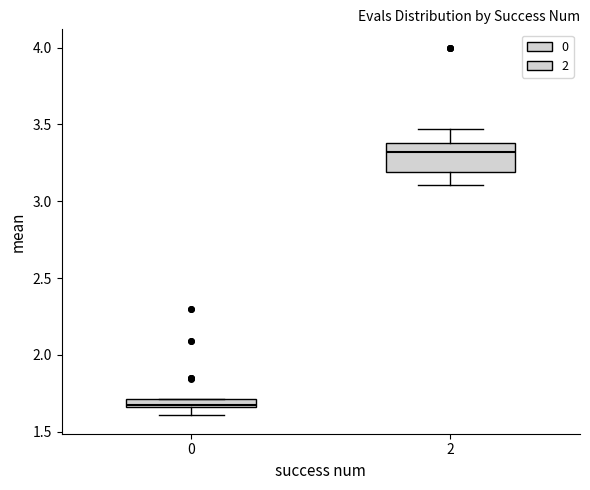

Where is the lower edge of the box at x = 0 on the y-axis? The values are not printed on the chart, so give them approximately, as read against the axis.

1.65